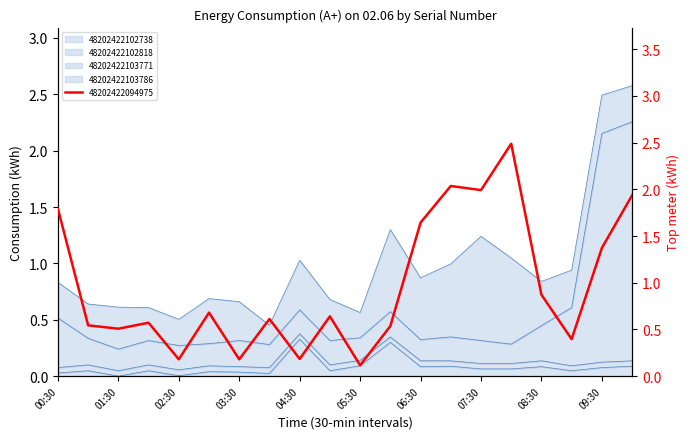

True or false: 48202422103771 has a value of 1.0 at 09:00.

False